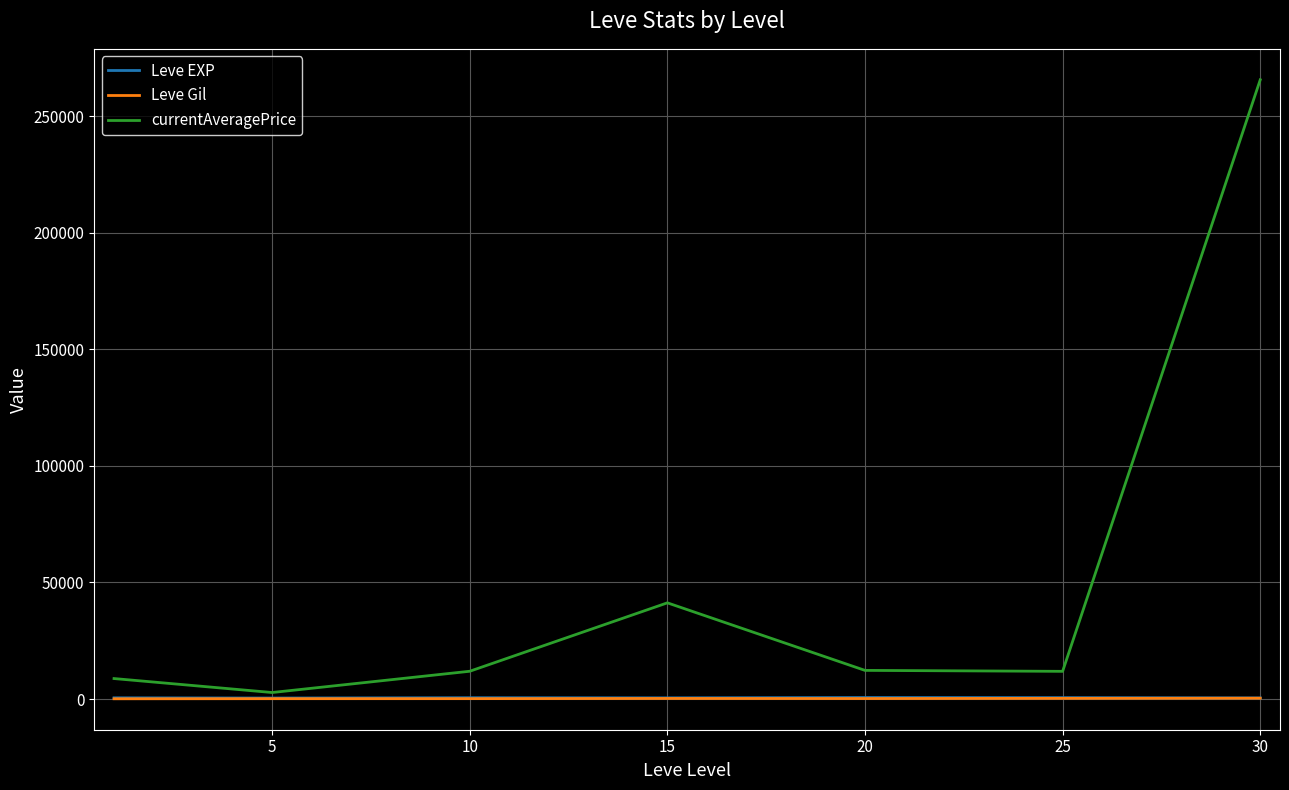

Which series has the largest range (max minus min)?

currentAveragePrice